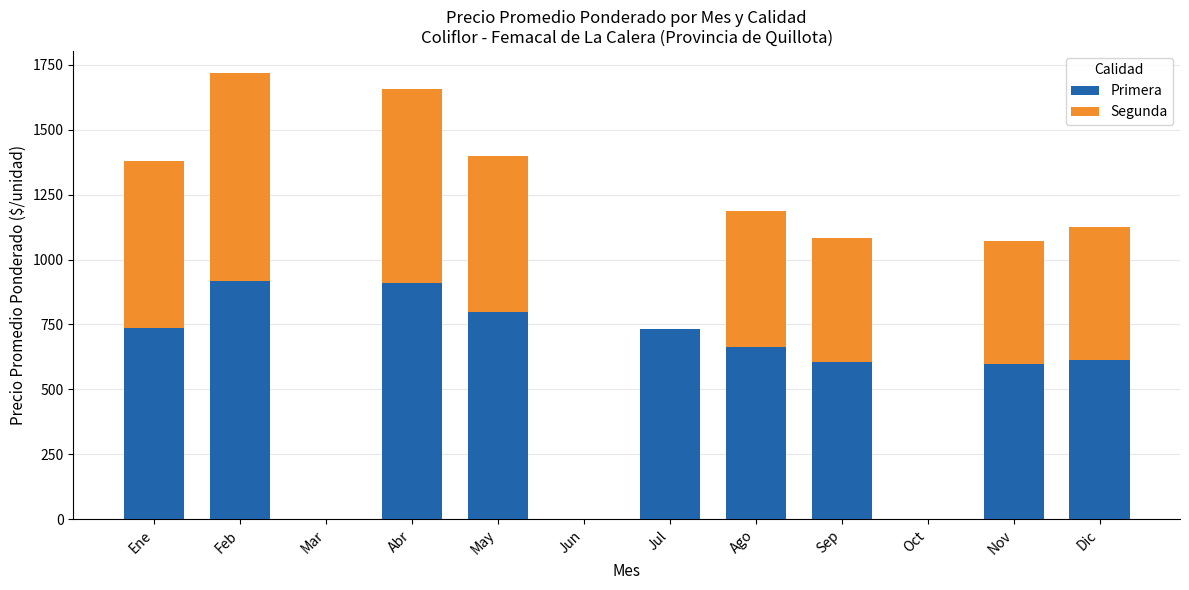

The Primera series shows -394 at Mar. True or false?

False